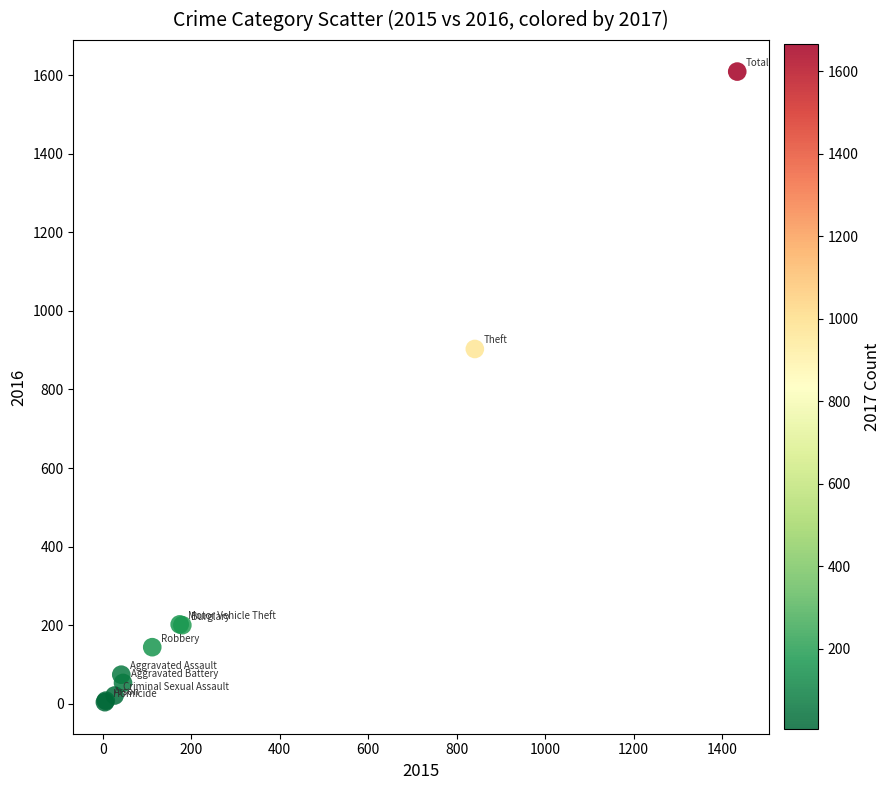

What Y value in the scatter plot is closest to 806?

903